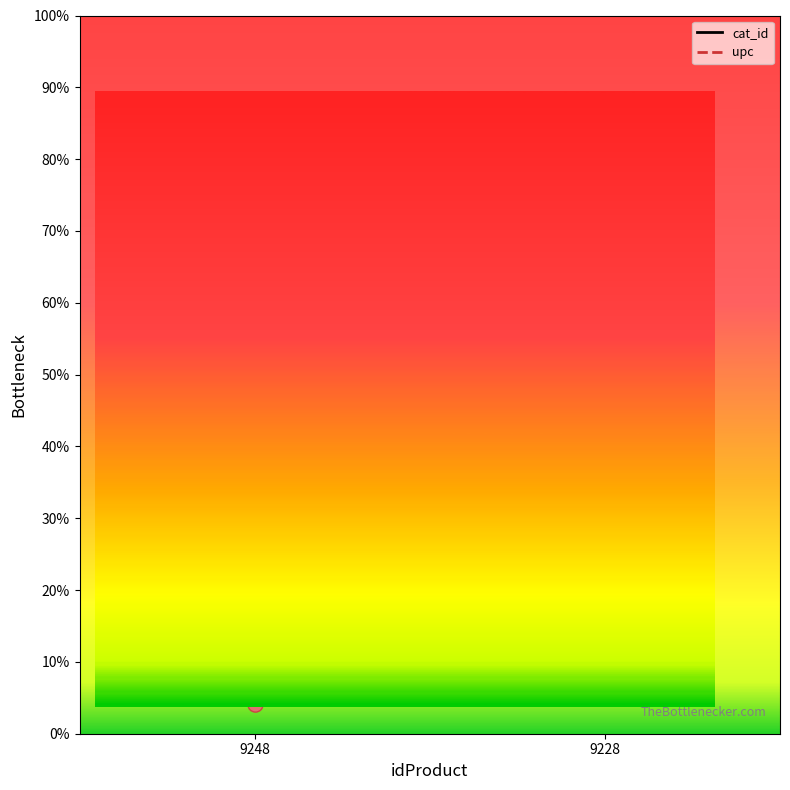

At which category is the sum across all series the highest?

9228